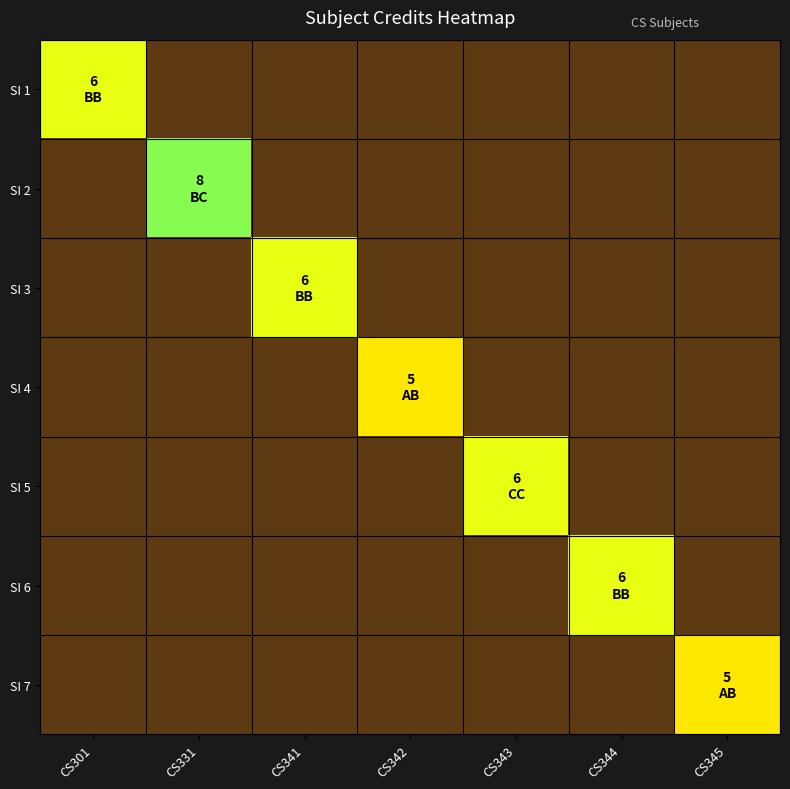

Which has a higher value, CS341 or CS343?

CS343